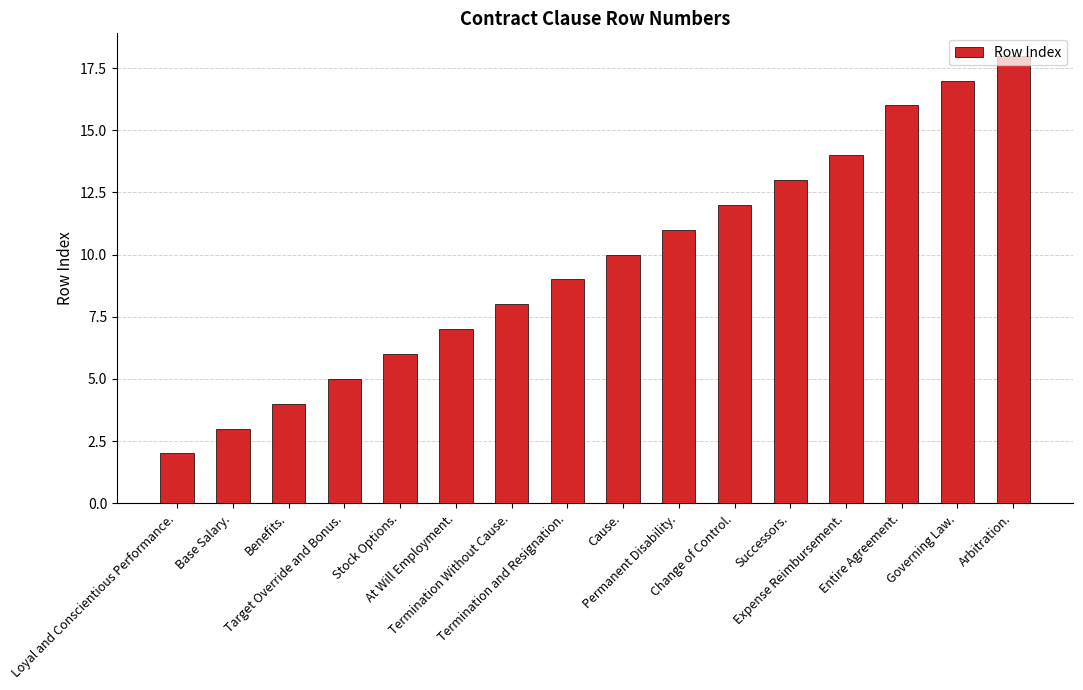

List the labels in order of value, smallest first.

Loyal and Conscientious Performance., Base Salary., Benefits., Target Override and Bonus., Stock Options., At Will Employment., Termination Without Cause., Termination and Resignation., Cause., Permanent Disability., Change of Control., Successors., Expense Reimbursement., Entire Agreement., Governing Law., Arbitration.